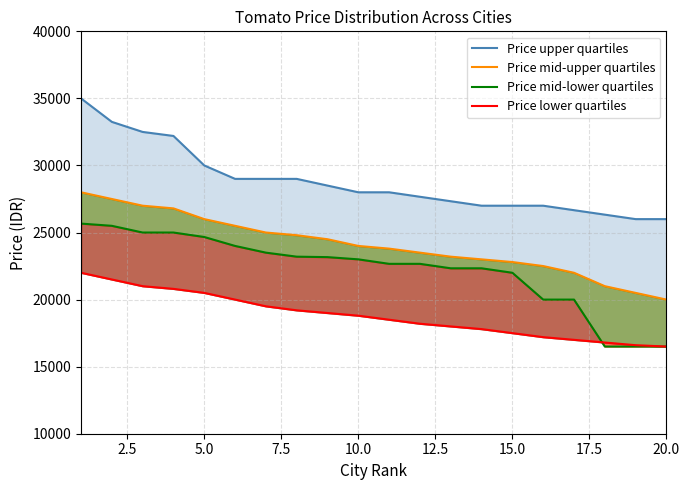

What is the difference between the maximum and minimum values in the Price upper quartiles series?

9000